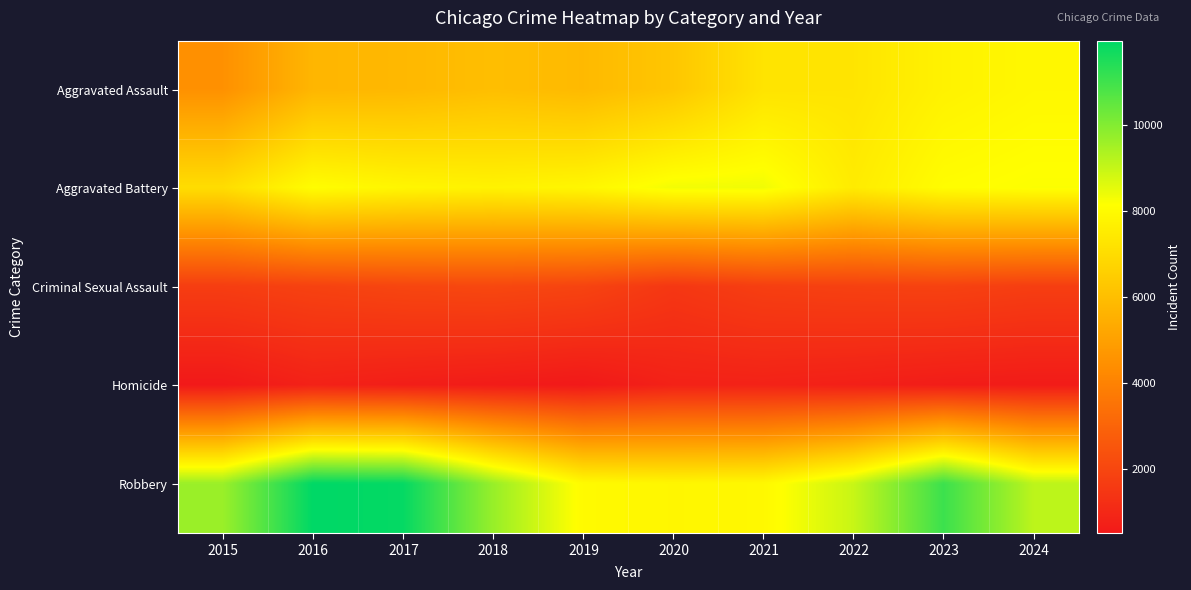

Which series has the largest range (max minus min)?

Robbery